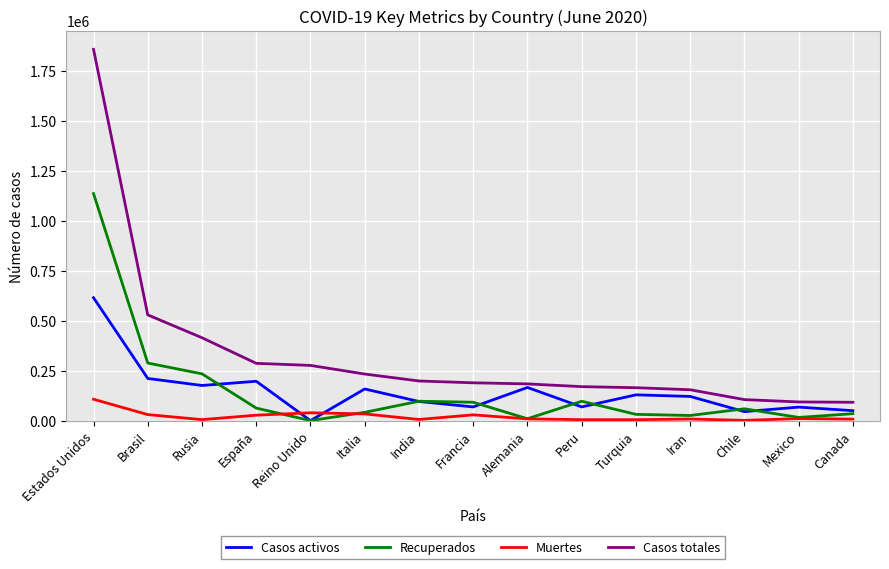

Which label corresponds to the largest value in the chart?

Estados Unidos